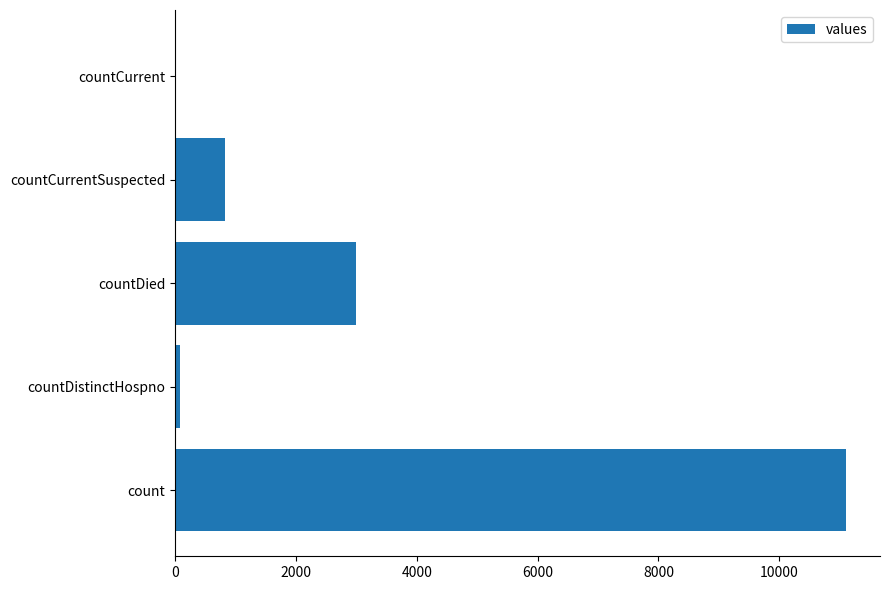

Reading top to bottom, what are all the values shown in this chart?

countCurrent=0	countCurrentSuspected=823	countDied=2994	countDistinctHospno=77	count=11112